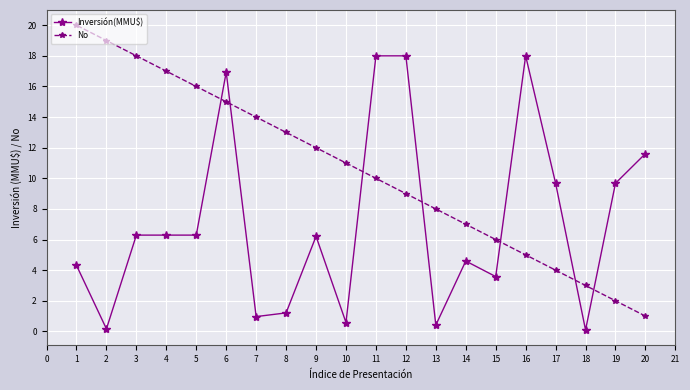

Rank the series by their average value, from lowest to highest.

Inversión(MMU$), No